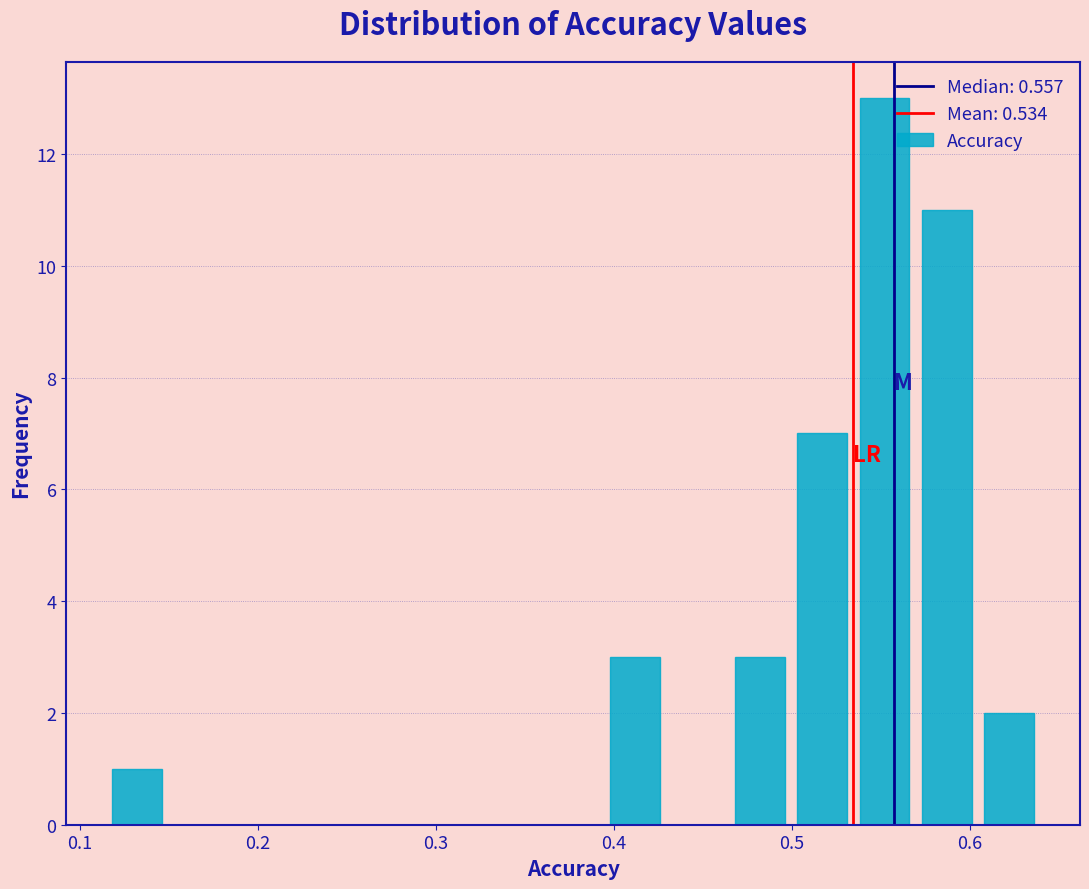

Around what value on the x-axis is the tallest bar? Give the approximate position of its centre, as read against the axis.

0.55